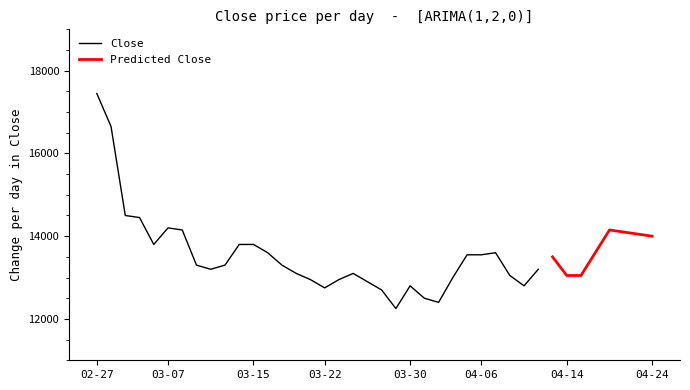

What is the minimum value for Close?

12250